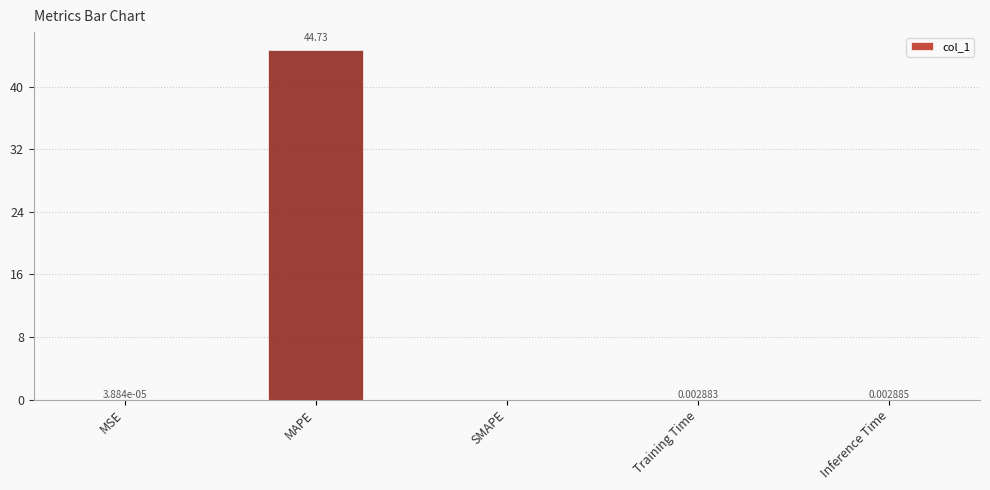

Between MSE and Training Time, which is larger?

Training Time